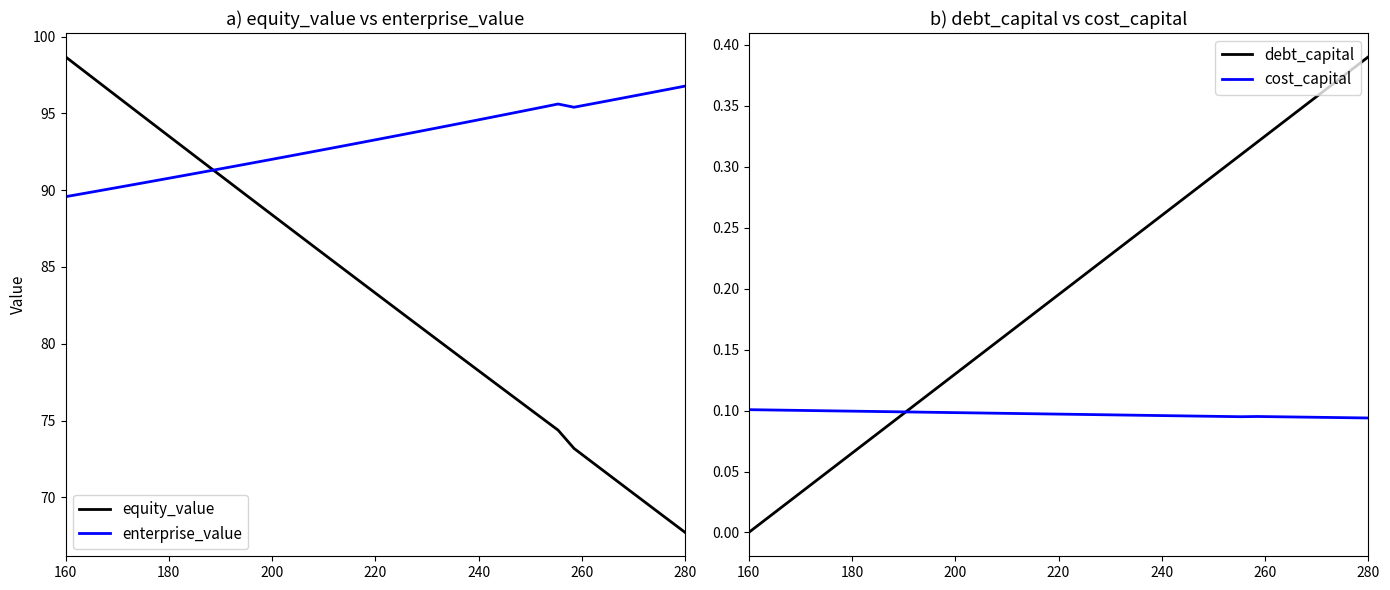

What is the difference between the maximum and minimum values in the enterprise_value series?

7.2